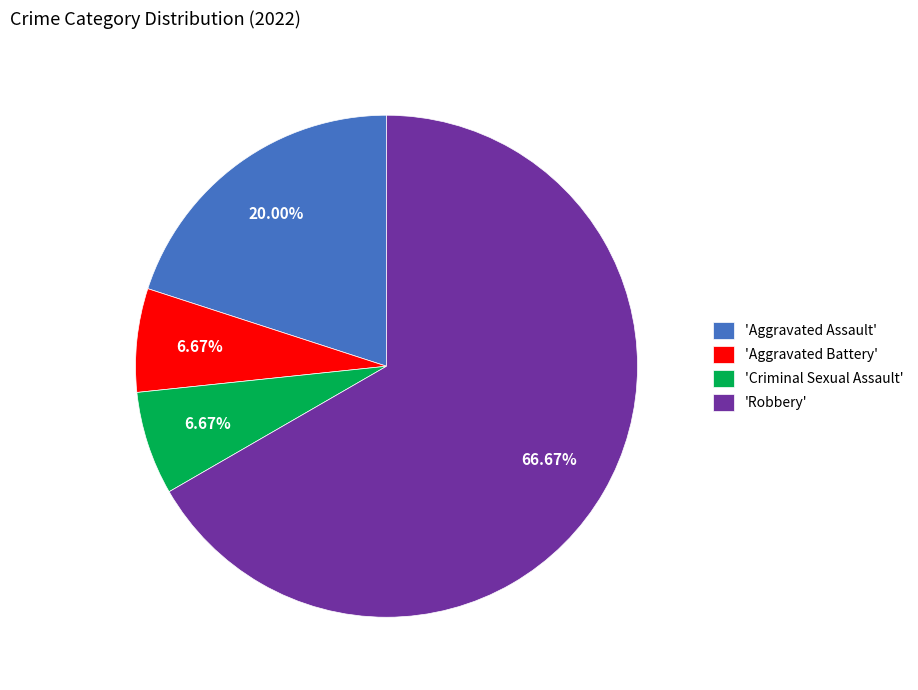

How many segments does this pie chart have?

4